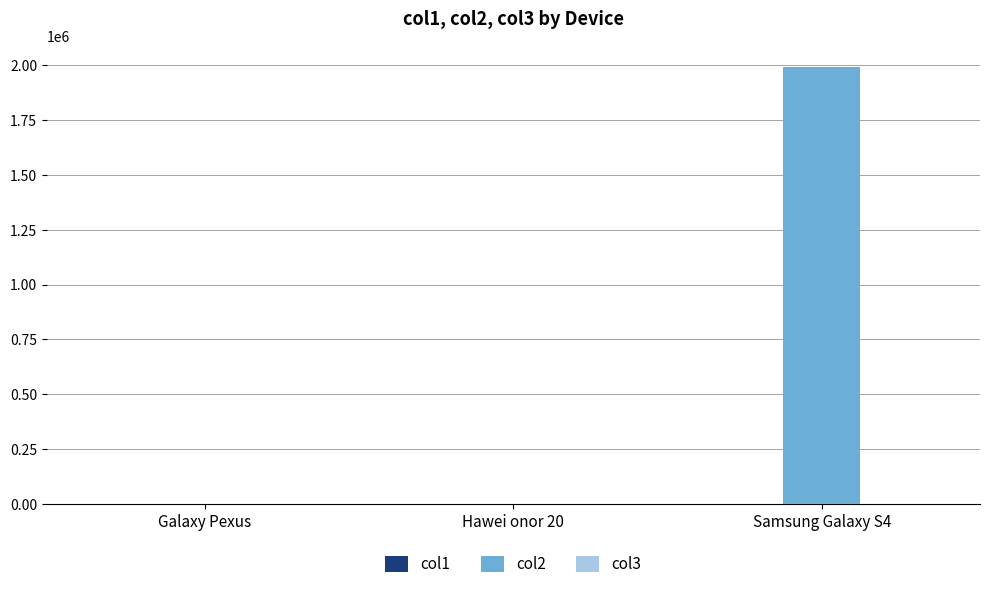

What is the total value across all series at Galaxy Pexus?

682.2